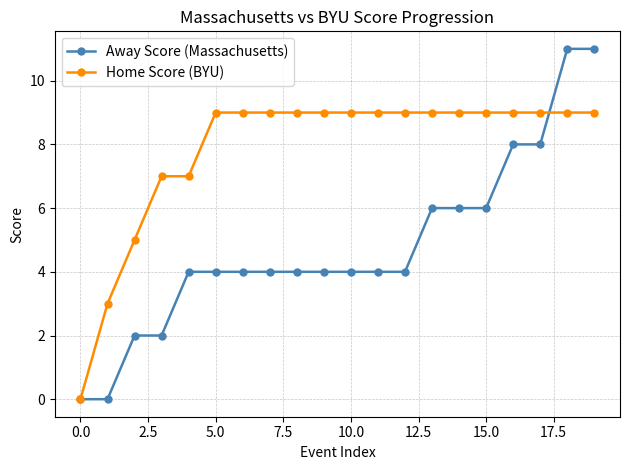

Which series has the widest spread of values?

Away Score (Massachusetts)